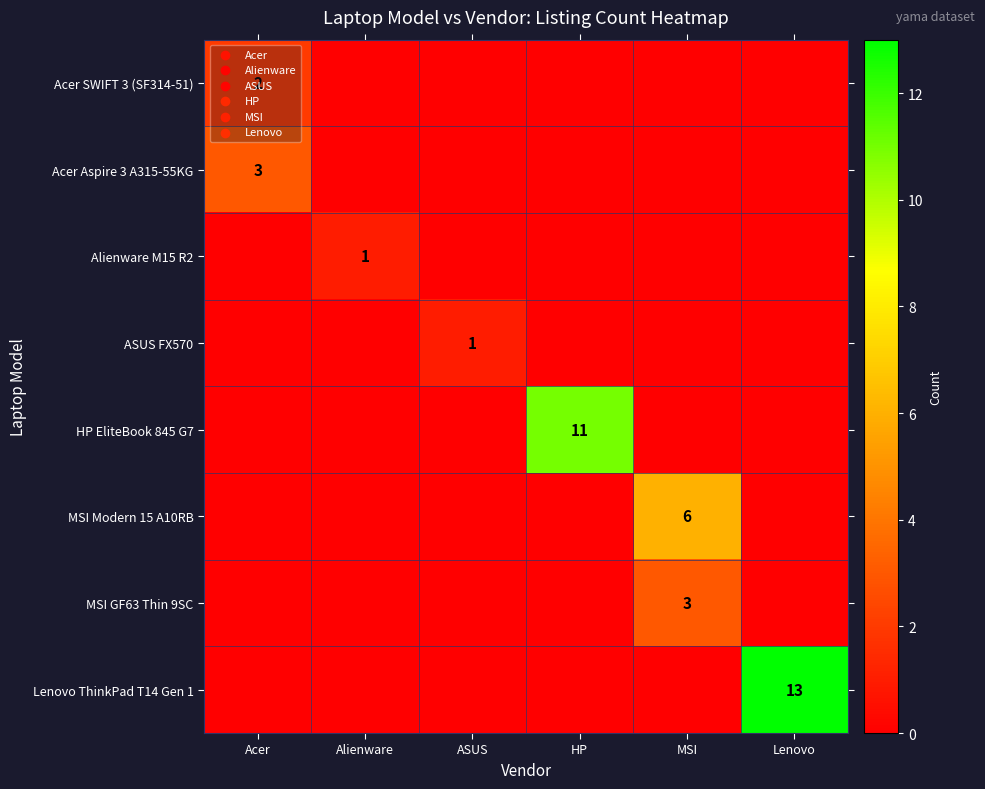

Is it true that HP EliteBook 845 G7 equals 11 at HP?

True